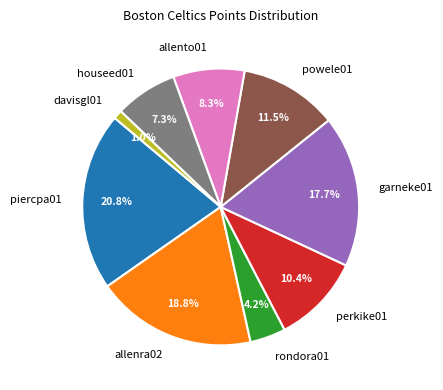

Which has a higher value, allenra02 or garneke01?

allenra02